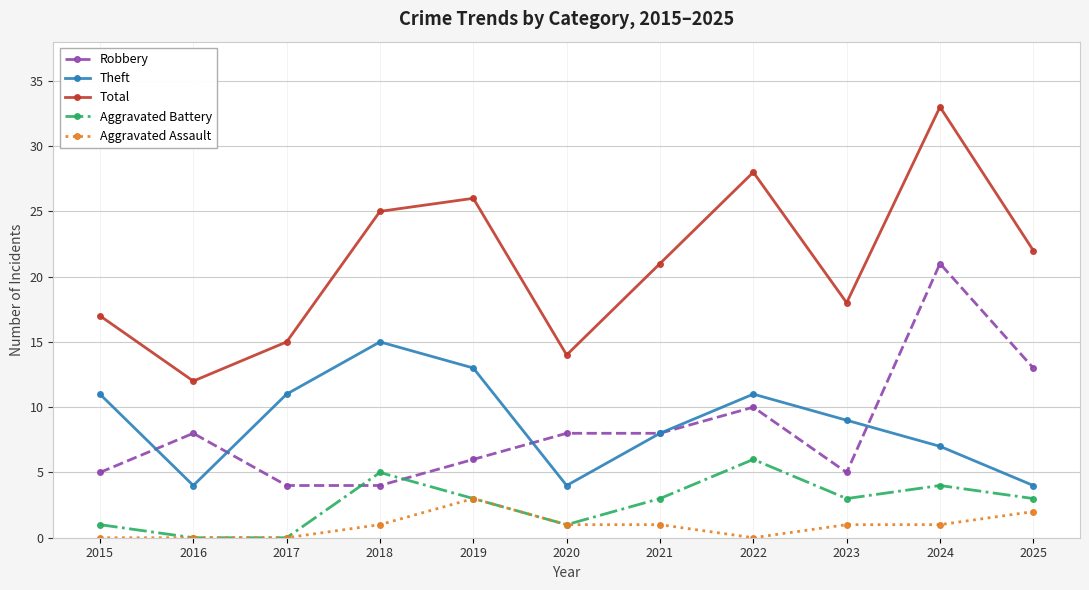

Reading left to right, transcribe all the data shown in this chart.

Robbery: 2015=5	2016=8	2017=4	2018=4	2019=6	2020=8	2021=8	2022=10	2023=5	2024=21	2025=13
Theft: 2015=11	2016=4	2017=11	2018=15	2019=13	2020=4	2021=8	2022=11	2023=9	2024=7	2025=4
Total: 2015=17	2016=12	2017=15	2018=25	2019=26	2020=14	2021=21	2022=28	2023=18	2024=33	2025=22
Aggravated Battery: 2015=1	2016=0	2017=0	2018=5	2019=3	2020=1	2021=3	2022=6	2023=3	2024=4	2025=3
Aggravated Assault: 2015=0	2016=0	2017=0	2018=1	2019=3	2020=1	2021=1	2022=0	2023=1	2024=1	2025=2